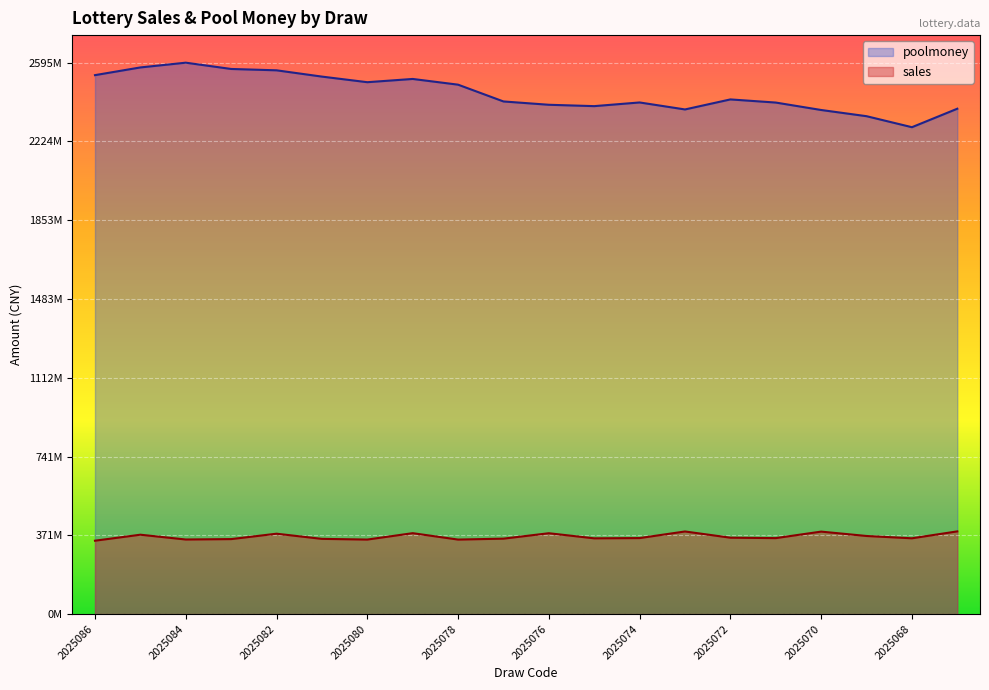

Is it true that sales equals 350.9 at 2025084?

True